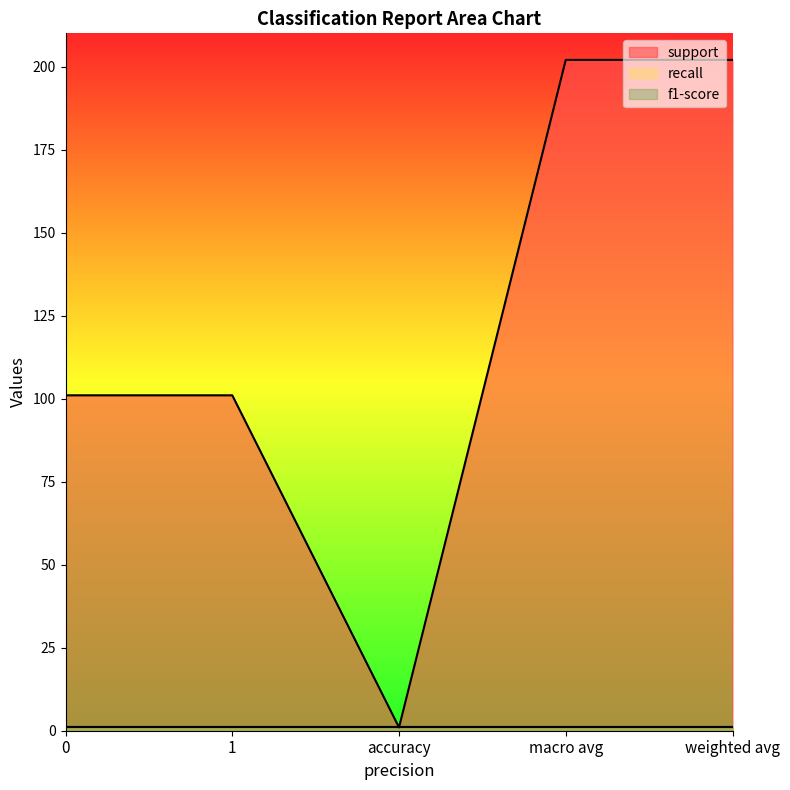

Between 1 and macro avg, which series saw the biggest shift?

support